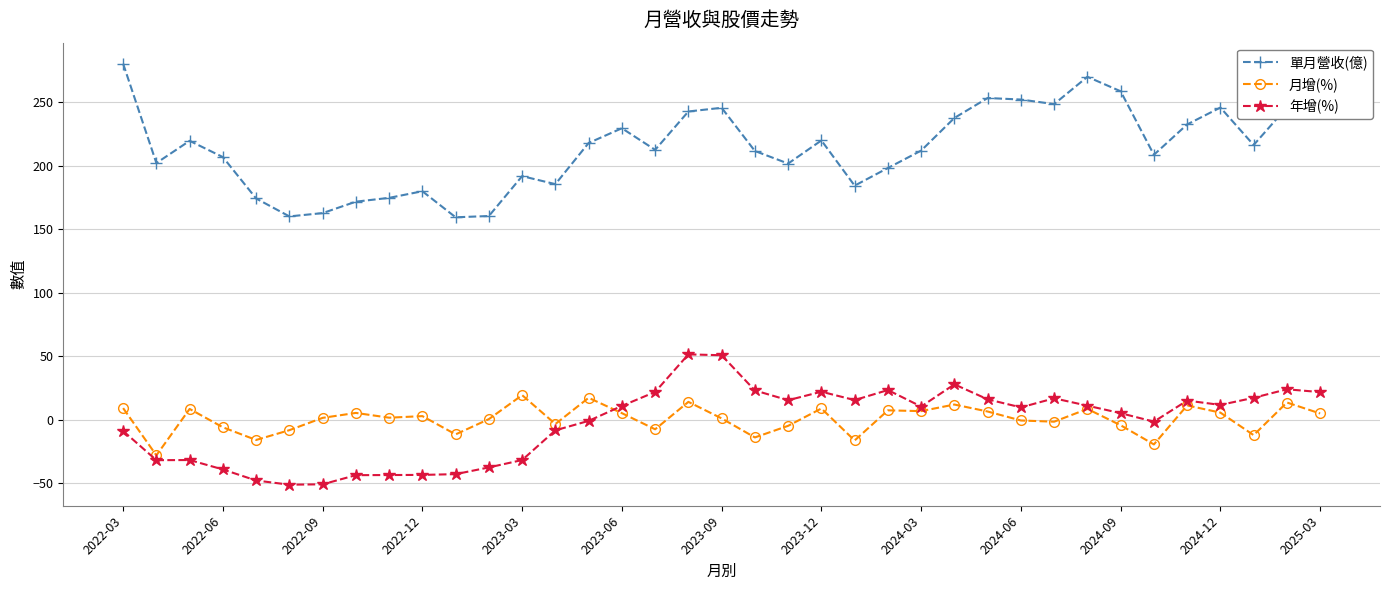

Rank the series by their maximum value, from highest to lowest.

單月營收(億), 年增(%), 月增(%)